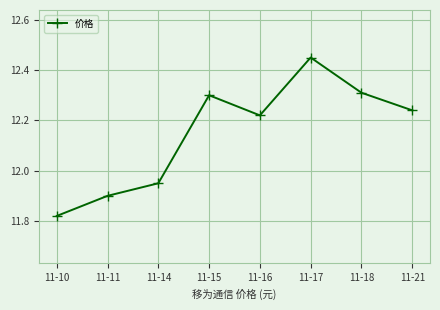

What is the ratio of the value at 11-21 to the value at 11-15?

1.0